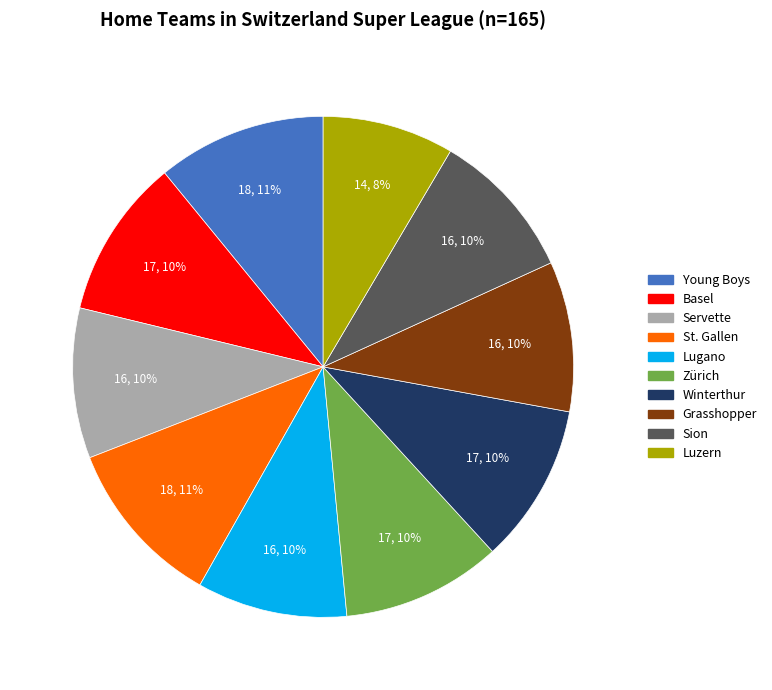

What is the smallest slice in the pie chart?

Luzern